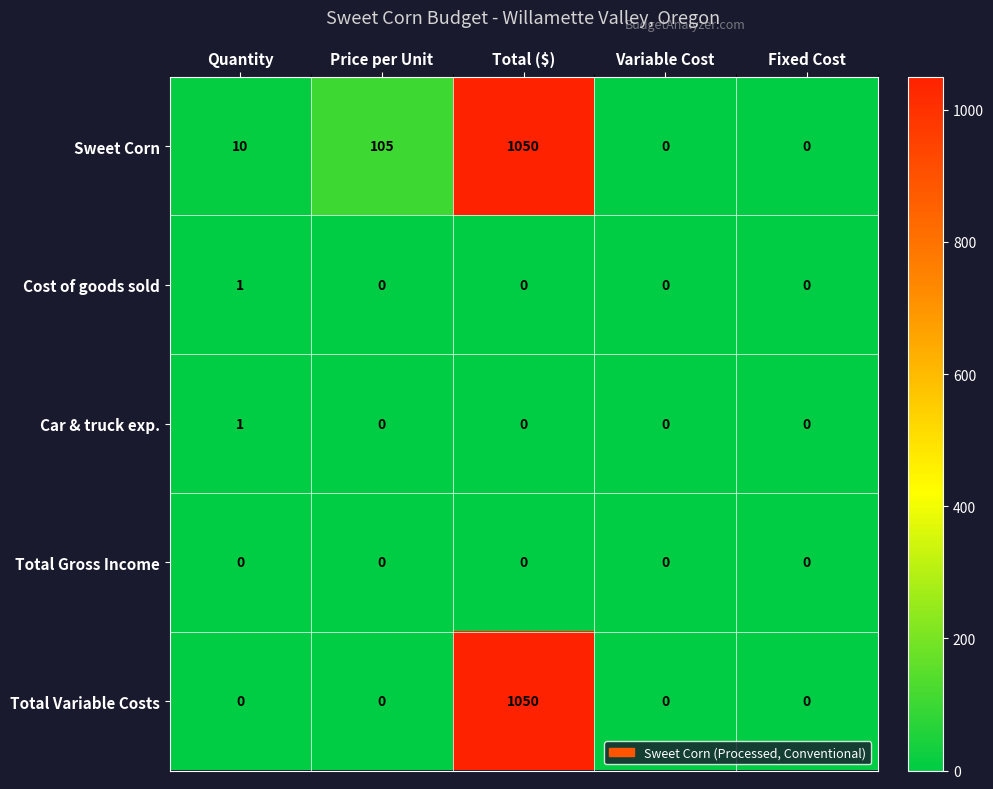

The Total Variable Costs series shows -536 at Price per Unit. True or false?

False